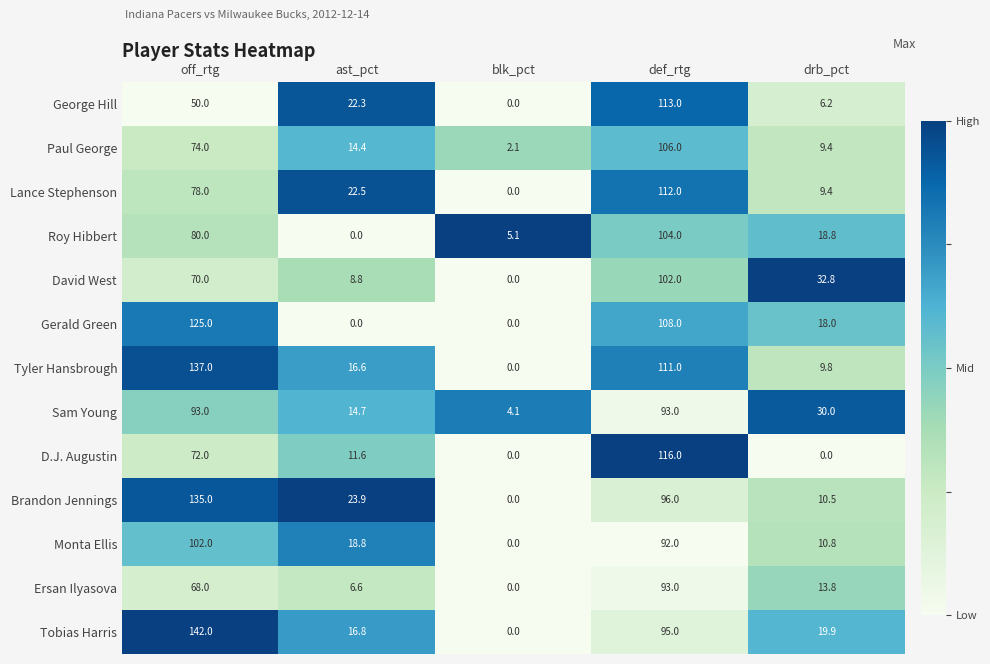

How many distinct data groups are displayed?

13